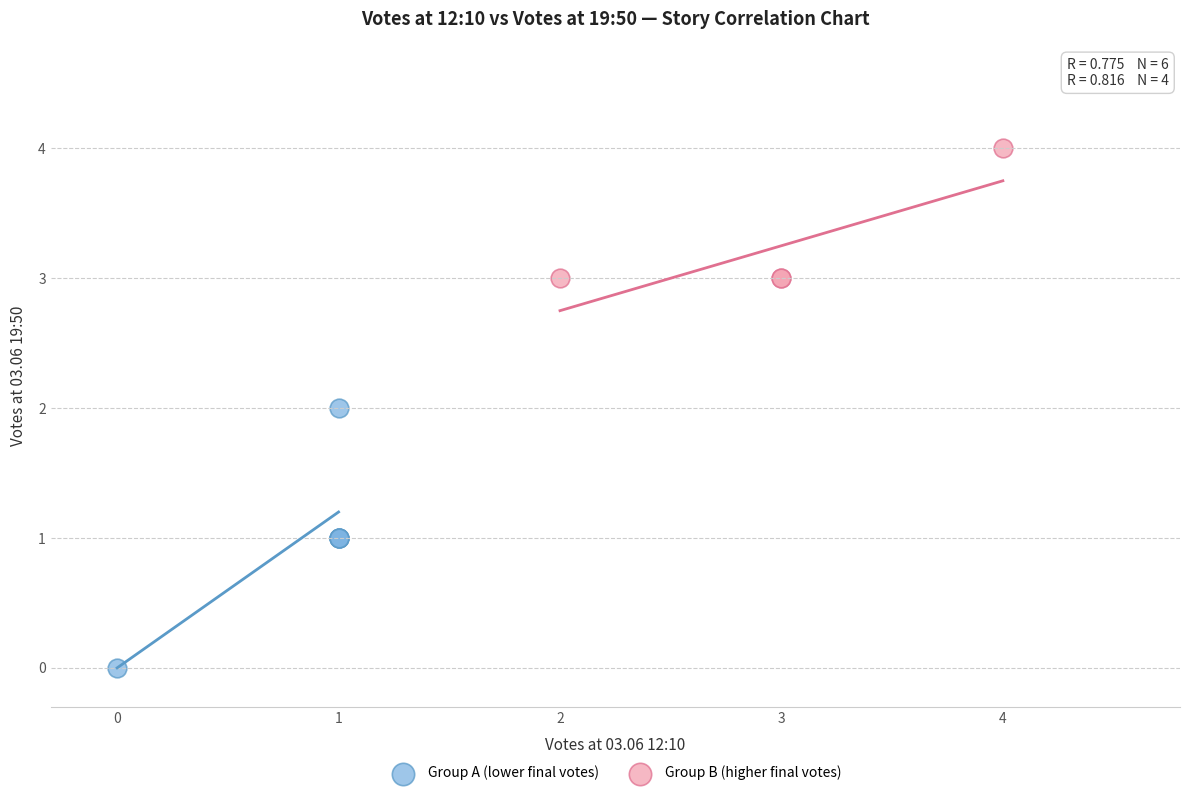

Which series reaches the maximum Y coordinate?

Group B (higher final votes)